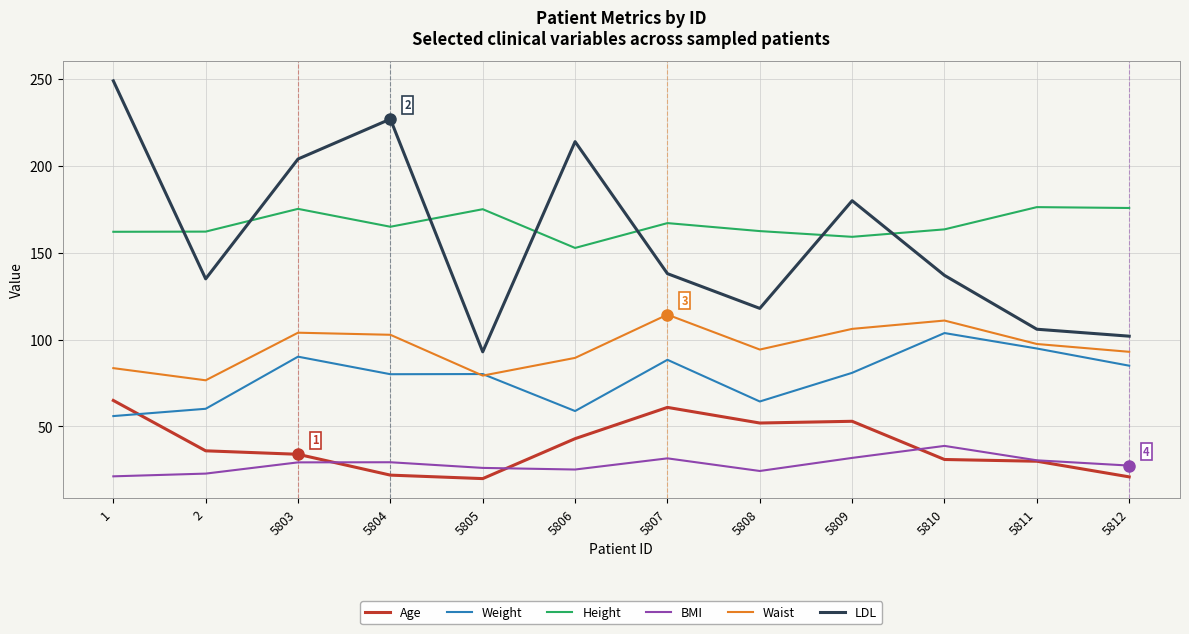

True or false: LDL and BMI cross at least once.

False